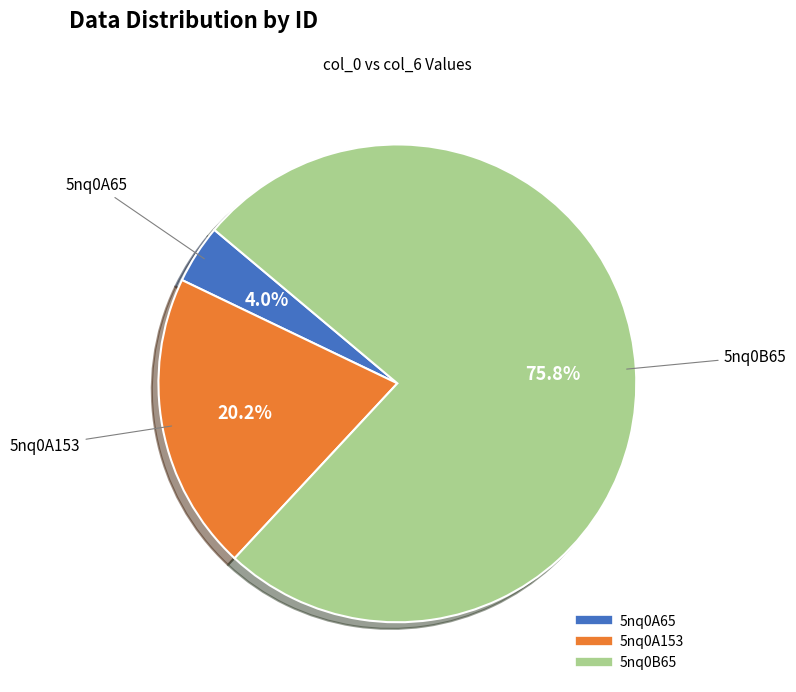

What percentage is the 5nq0B65 slice, to the nearest percent?

76%